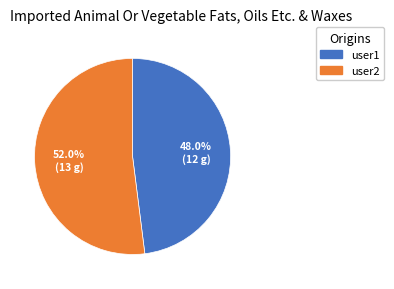

What is the total percentage of user2 and user1?

100.0%